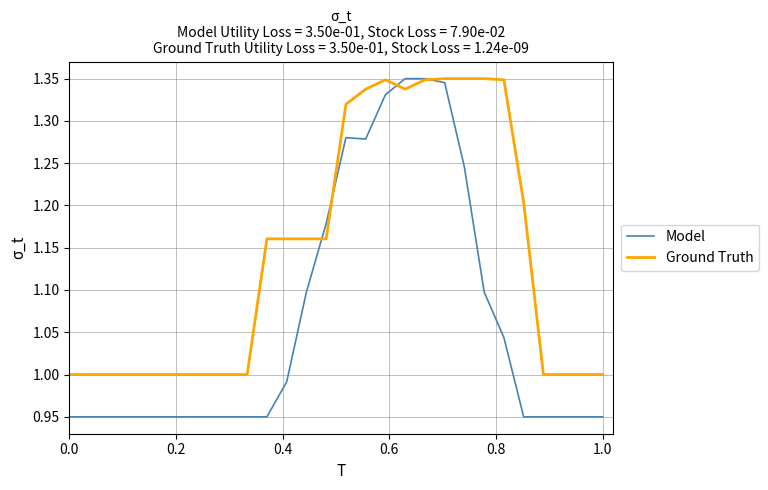

Which series has the largest total across all categories?

Ground Truth